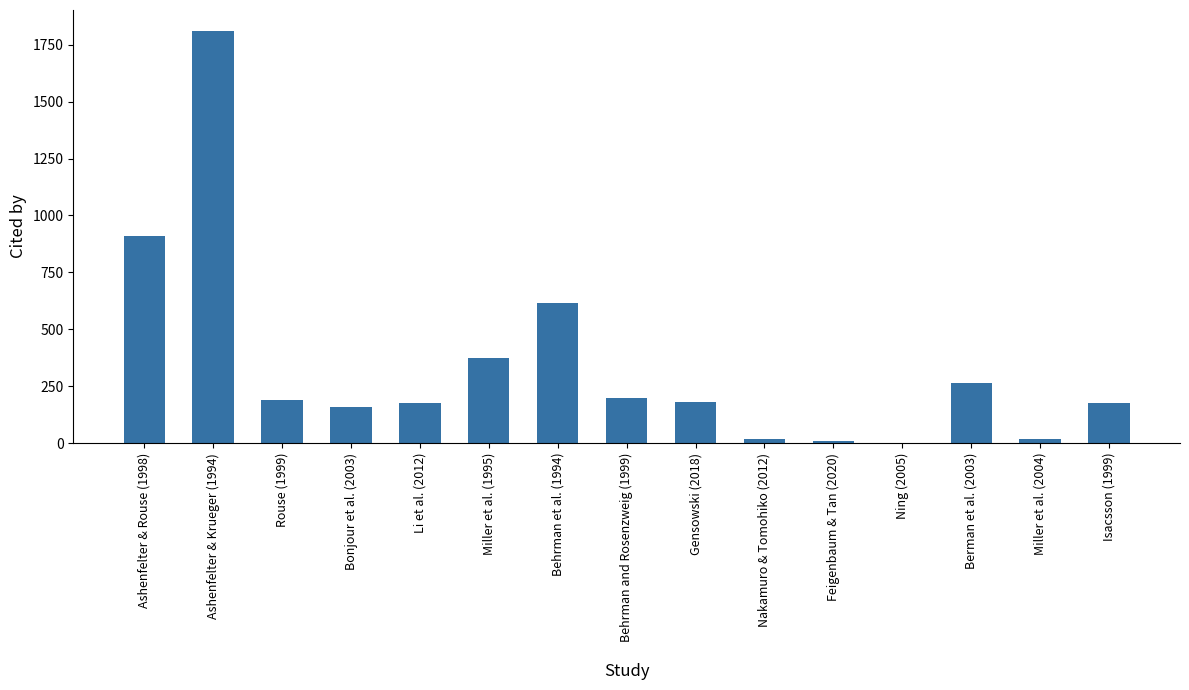

What is the average value?

340